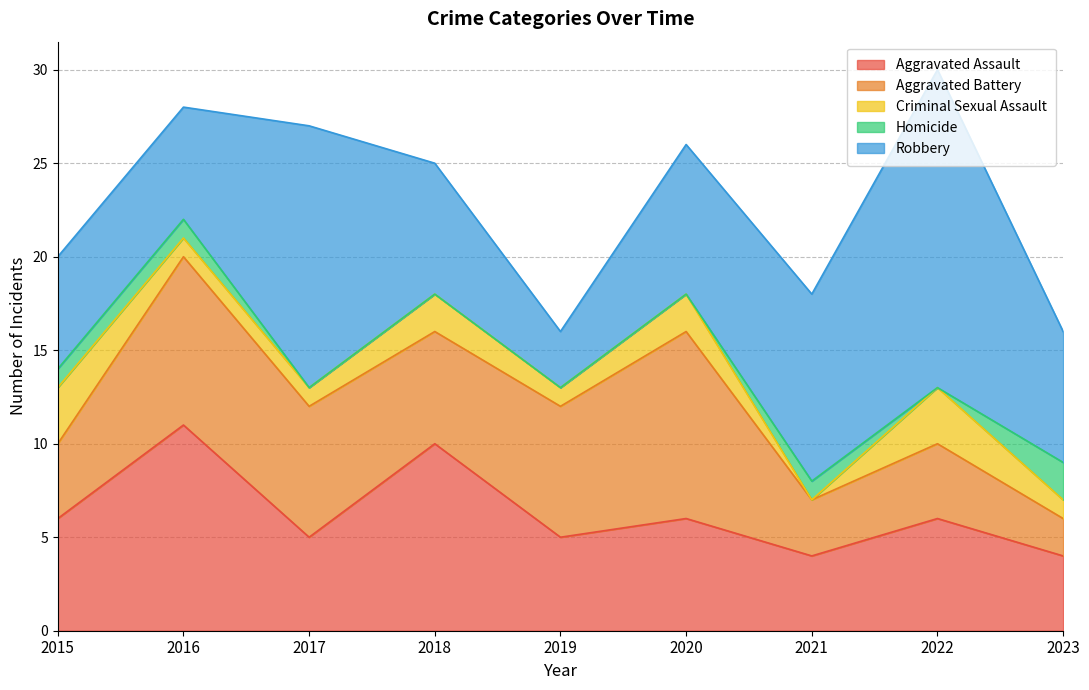

Is it true that Aggravated Battery equals 10 at 2020?

True